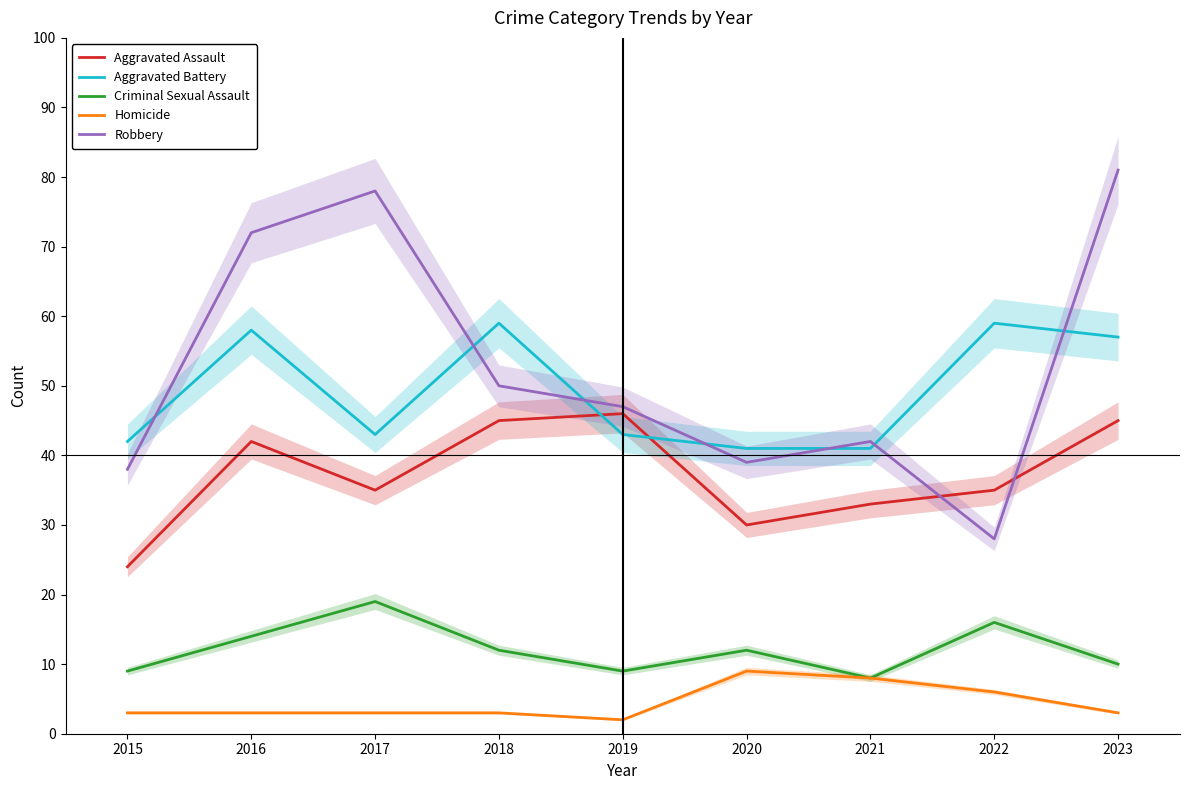

Which series has the widest spread of values?

Robbery